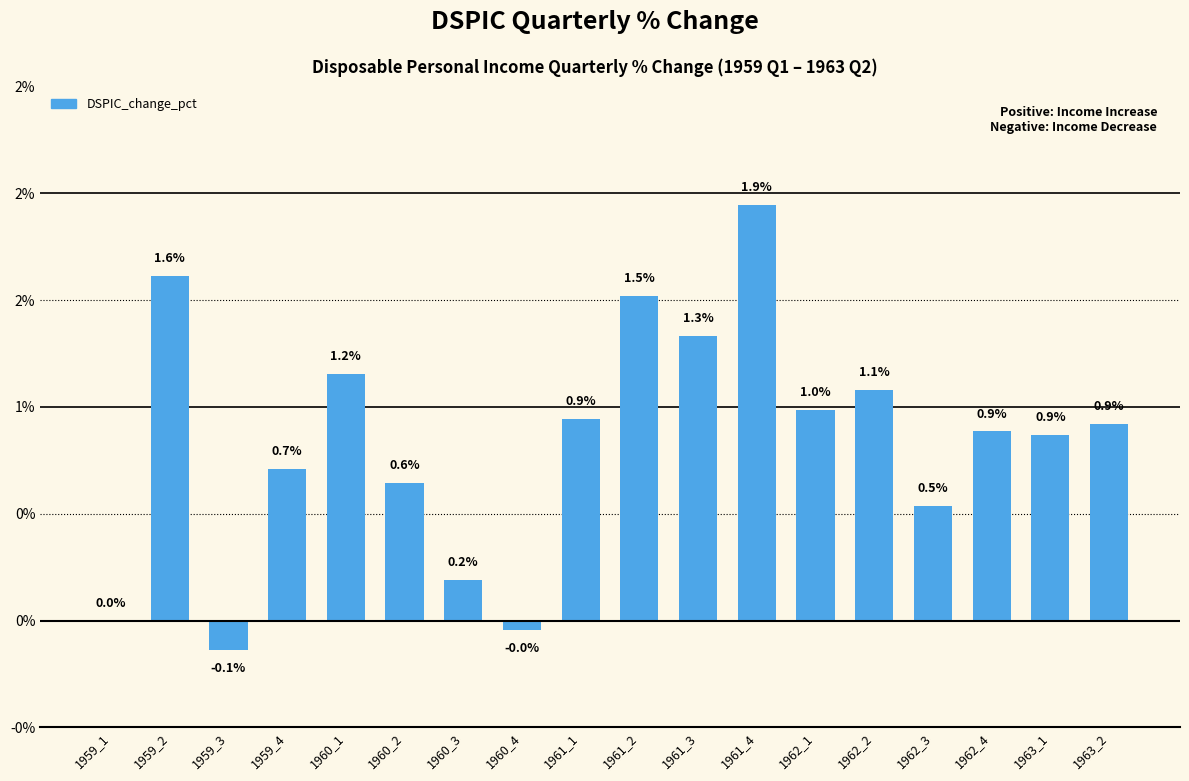

What is the minimum value shown in the chart?

-0.1